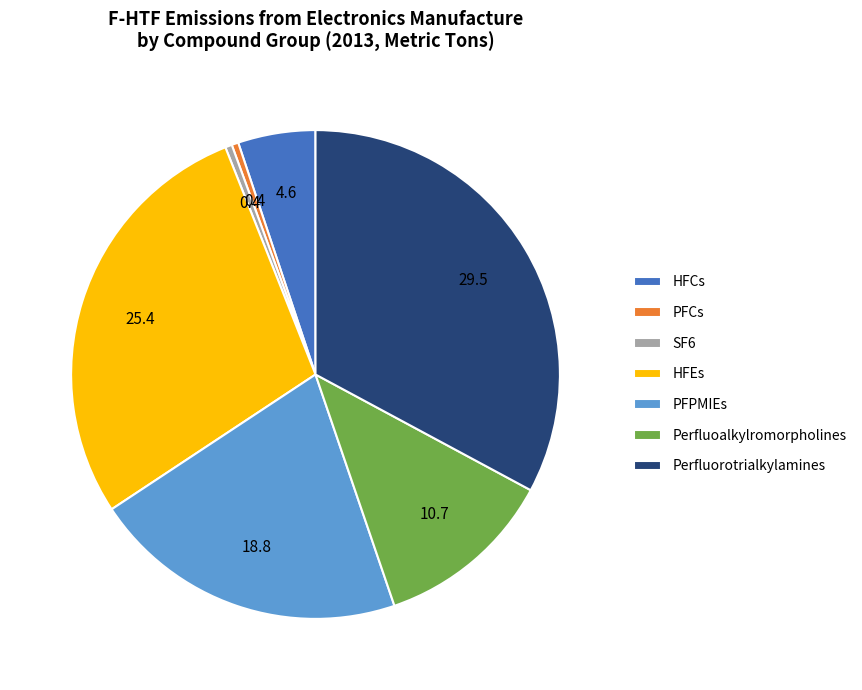

Is it true that Perfluorotrialkylamines is 33% of the pie?

True